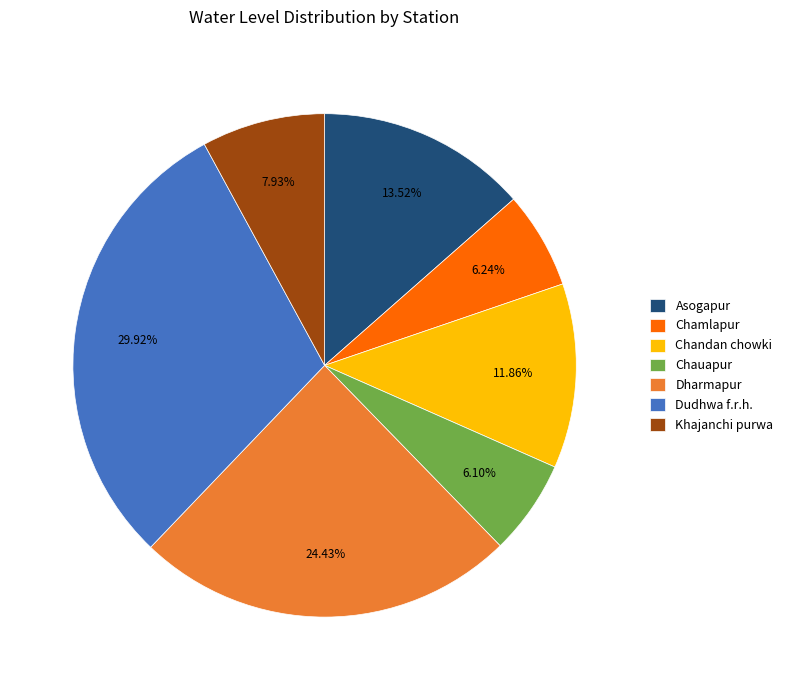

To the nearest percent, what is the average slice percentage?

14%